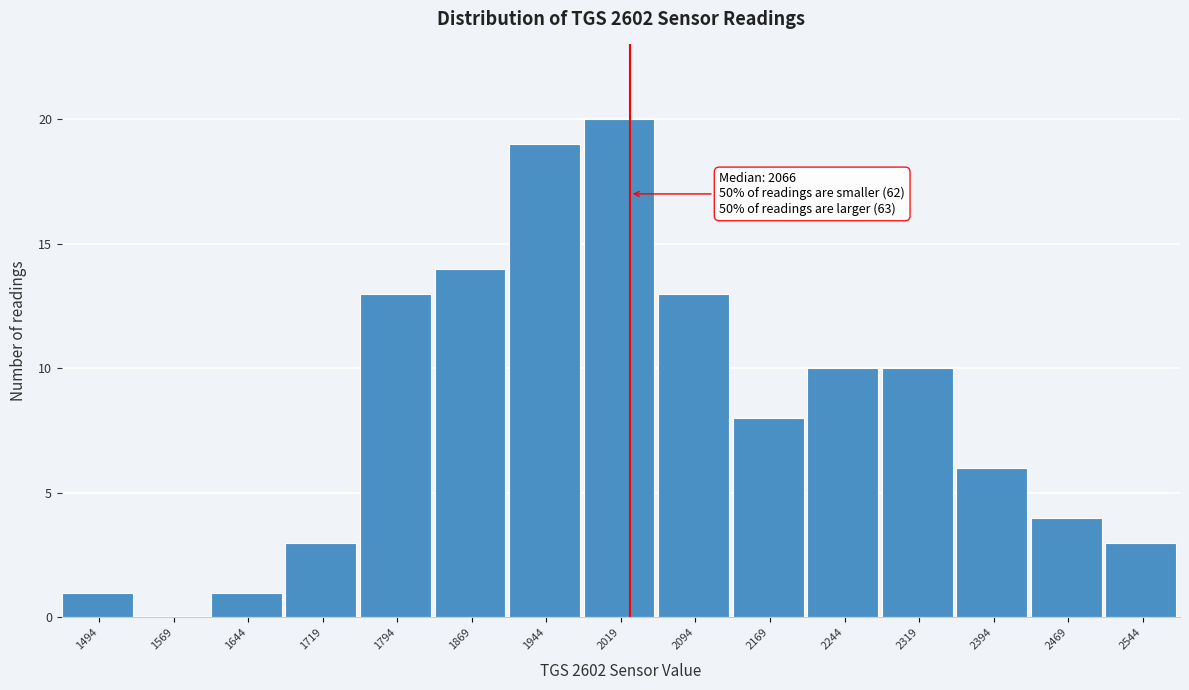

Reading left to right, what are all the values shown in this chart?

1494=1	1569=0	1644=1	1719=3	1794=13	1869=14	1944=19	2019=20	2094=13	2169=8	2244=10	2319=10	2394=6	2469=4	2544=3